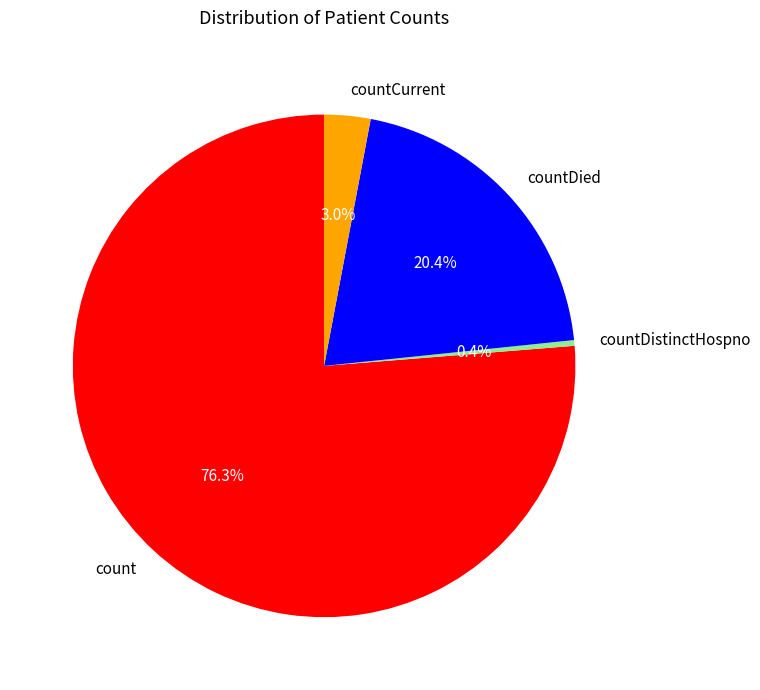

How much of the chart is everything except countDied?

79.6%